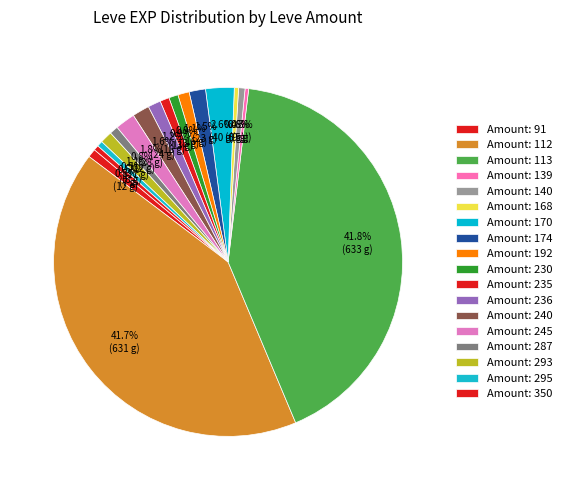

How many segments does this pie chart have?

18